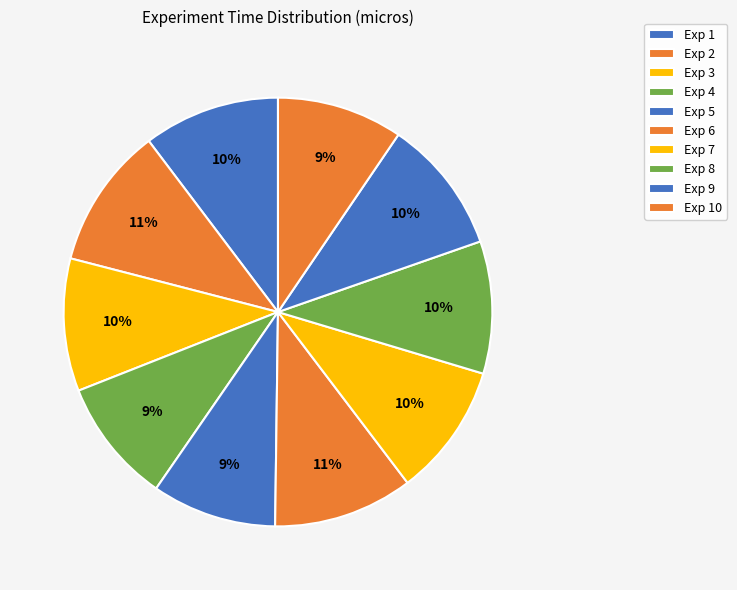

How many segments does this pie chart have?

10